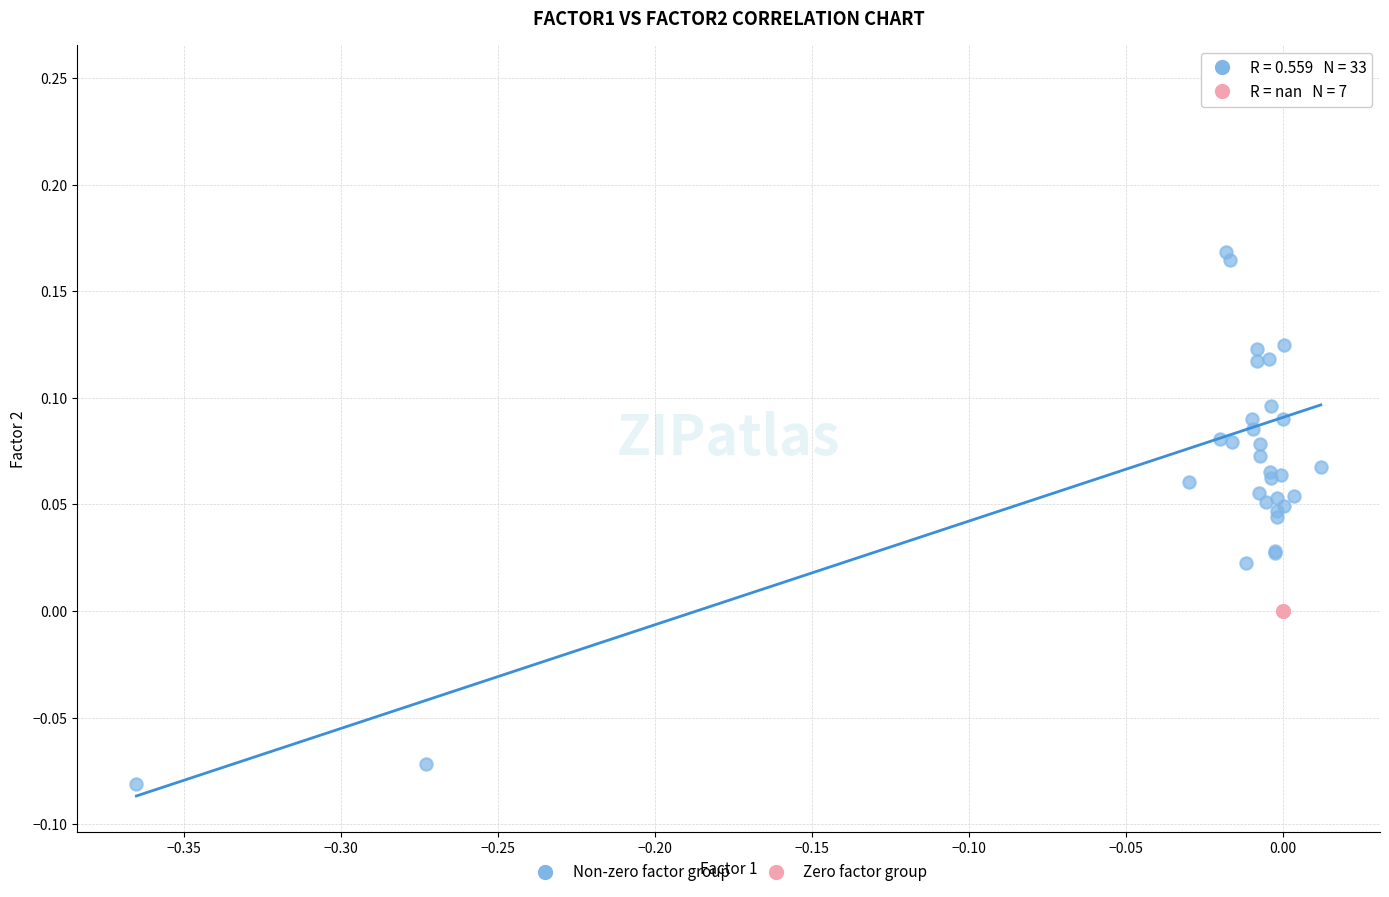

Which series contains the highest Y value?

Non-zero factor group